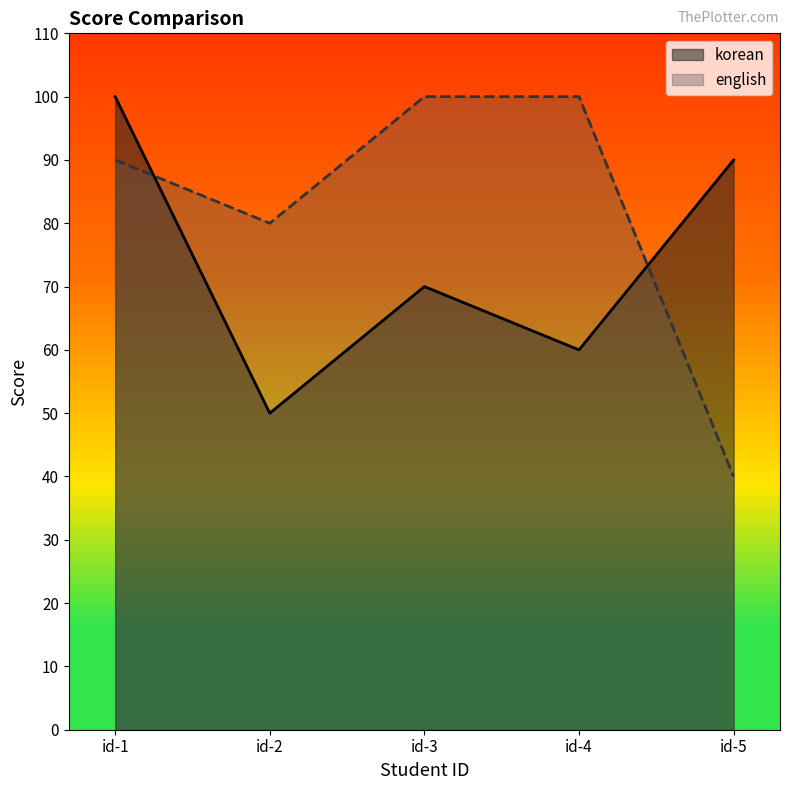

At how many categories does at least one series exceed 70?

5